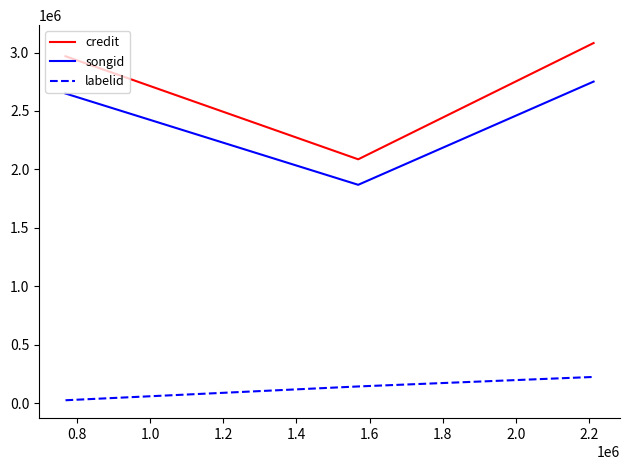

Which series has the largest total across all categories?

credit